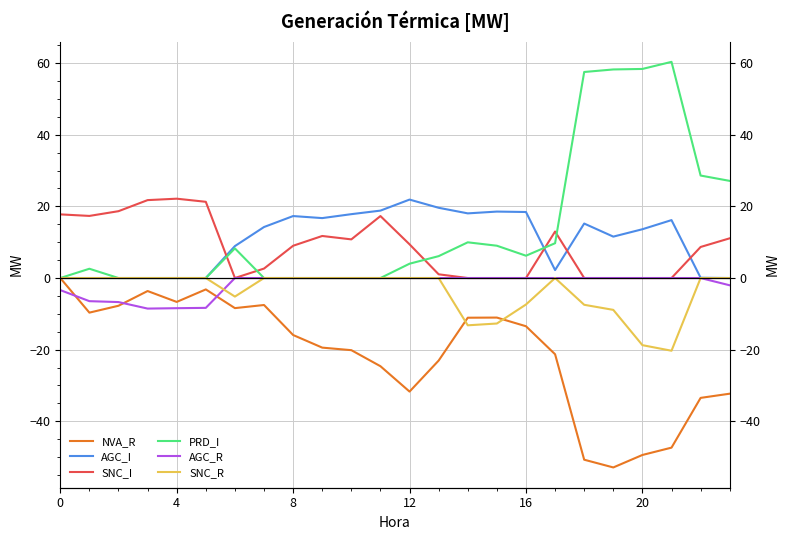

Count the number of categories in the chart.

24